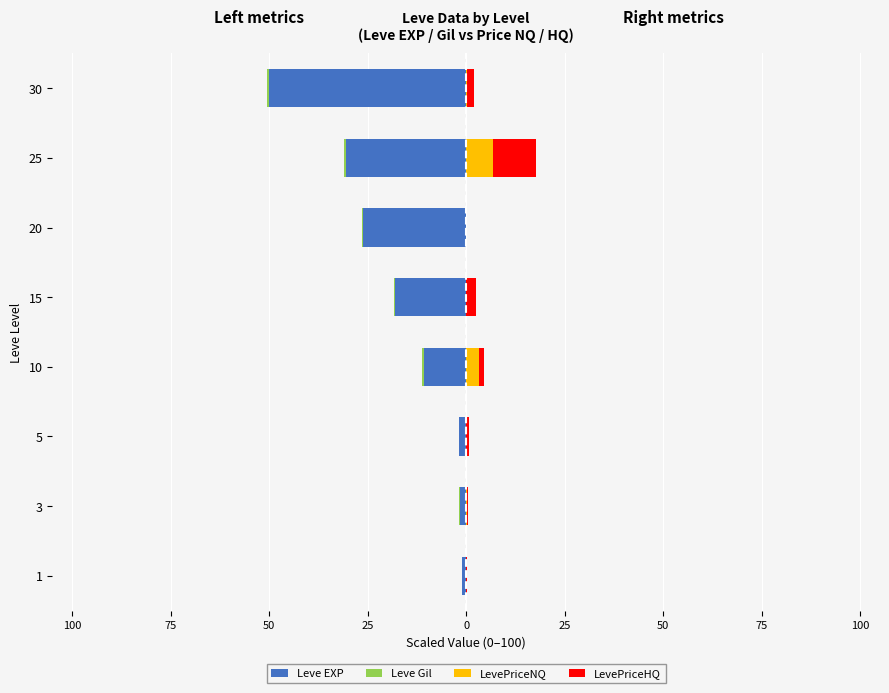

Reading right to left, transcribe all the data shown in this chart.

Leve EXP: -50.0	-30.5	-26.1	-18.0	-10.8	-1.7	-1.6	-1.0
Leve Gil: -0.5	-0.4	-0.4	-0.2	-0.3	-0.2	-0.1	-0.1
LevePriceNQ: 0.2	6.8	0.0	0.0	3.4	0.0	0.1	0.0
LevePriceHQ: 1.8	10.9	0.0	2.4	1.2	0.7	0.4	0.1